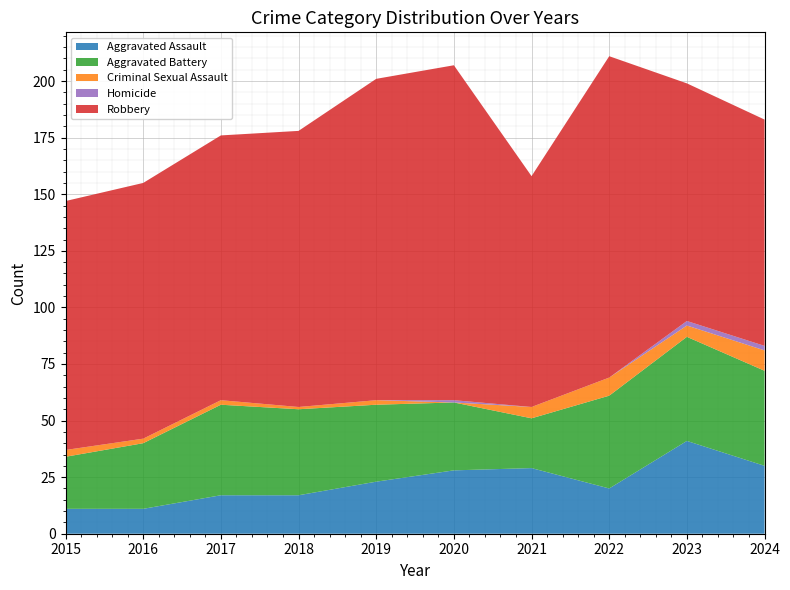

Reading right to left, extract all data points from this chart.

Aggravated Assault: 2024=30	2023=41	2022=20	2021=29	2020=28	2019=23	2018=17	2017=17	2016=11	2015=11
Aggravated Battery: 2024=42	2023=46	2022=41	2021=22	2020=30	2019=34	2018=38	2017=40	2016=29	2015=23
Criminal Sexual Assault: 2024=9	2023=5	2022=8	2021=5	2020=0	2019=2	2018=1	2017=2	2016=2	2015=3
Homicide: 2024=2	2023=2	2022=0	2021=0	2020=1	2019=0	2018=0	2017=0	2016=0	2015=0
Robbery: 2024=100	2023=105	2022=142	2021=102	2020=148	2019=142	2018=122	2017=117	2016=113	2015=110